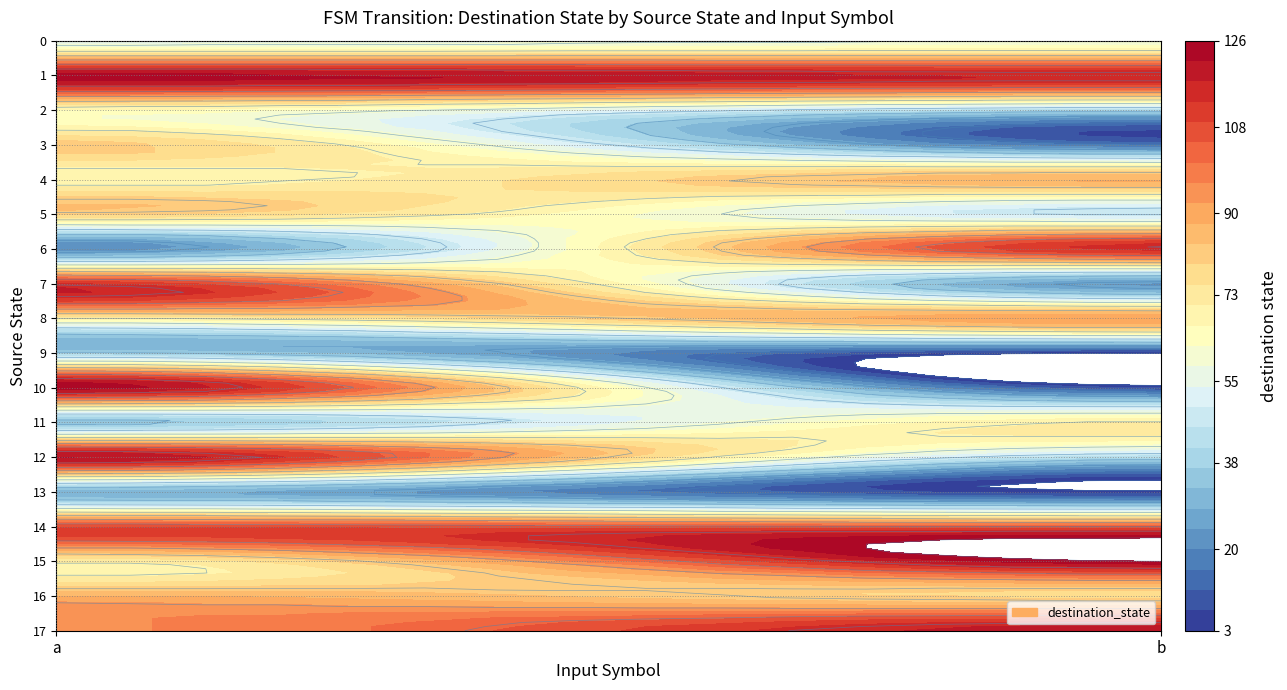

Rank the series by their maximum value, from lowest to highest.

13, 9, 0, 2, 11, 5, 3, 4, 16, 8, 14, 7, 6, 17, 12, 1, 10, 15